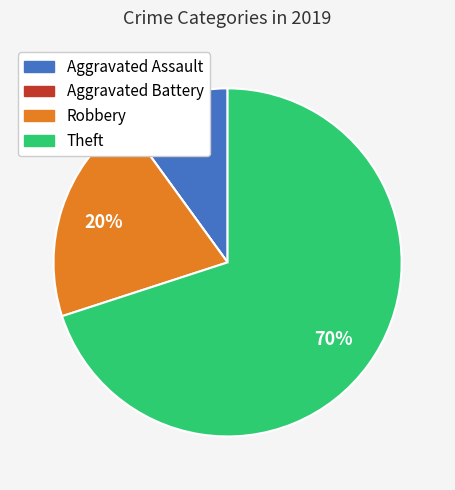

Do Theft and Aggravated Assault together represent more than half of the pie?

Yes